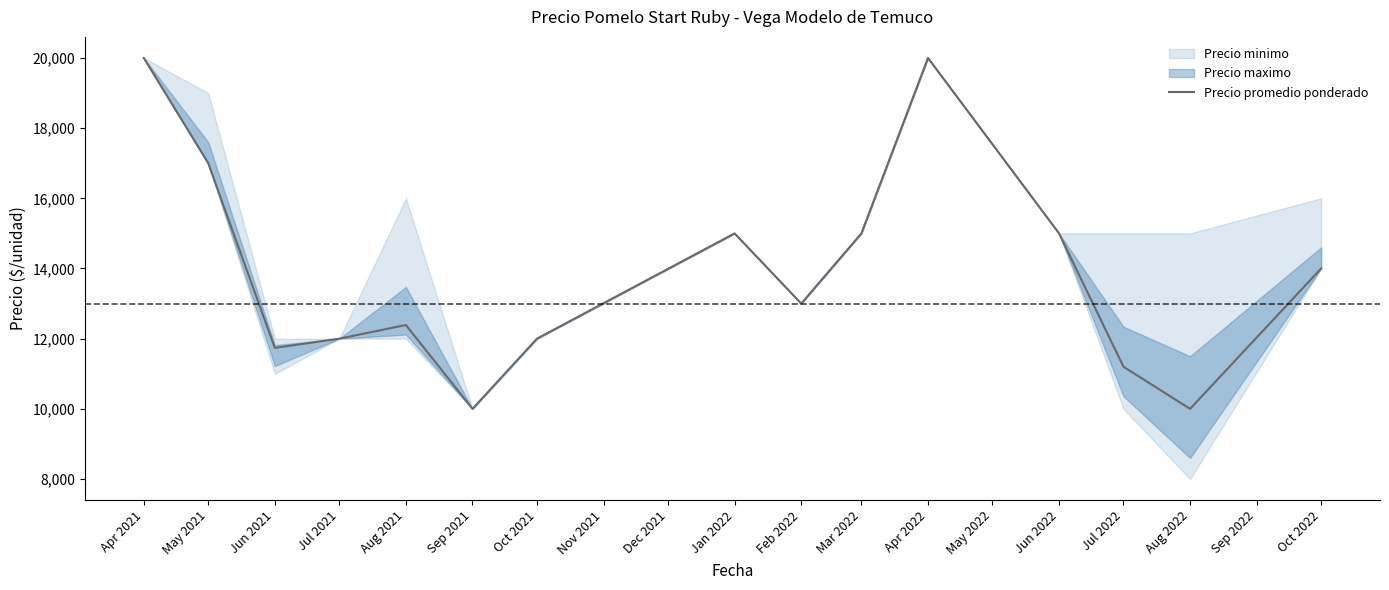

Is it true that Precio promedio ponderado equals 3619 at Jul 2021?

False